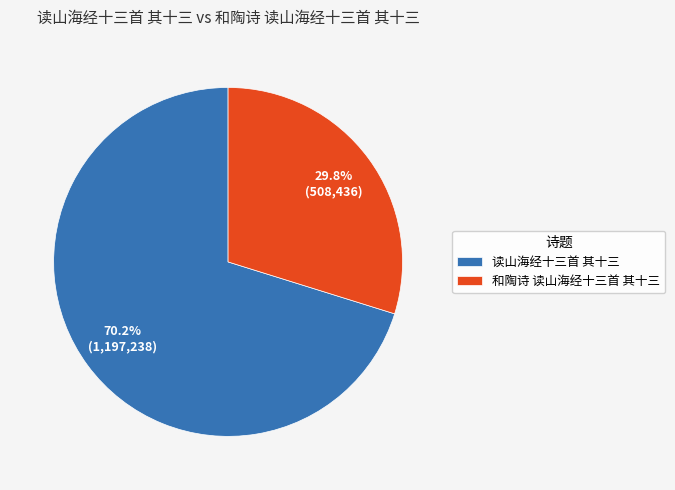

To the nearest percent, what portion does 读山海经十三首 其十三 represent?

70%